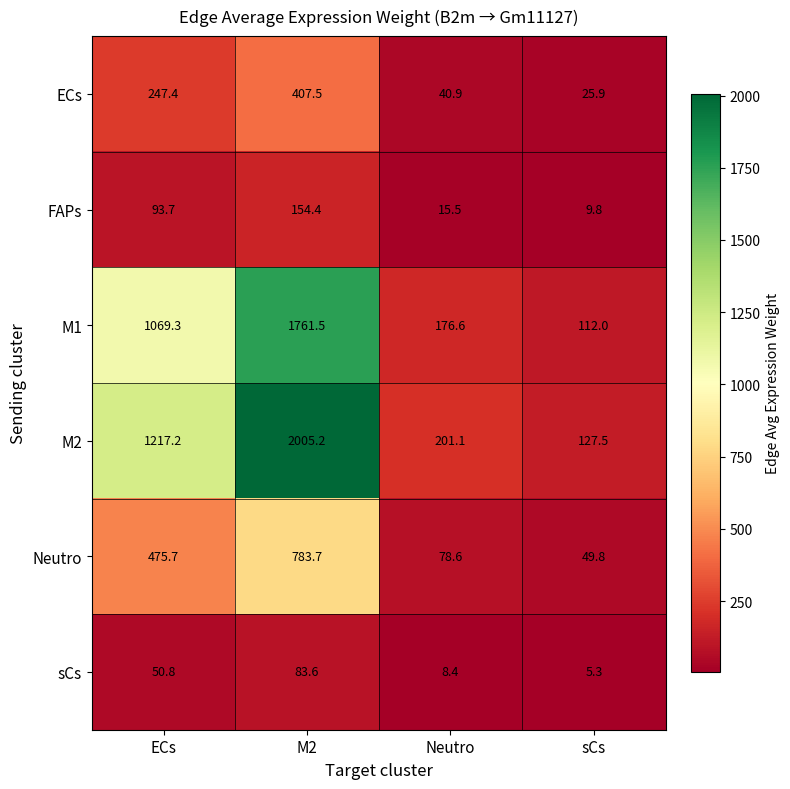

What is the difference between the FAPs values at M2 and ECs?

60.7